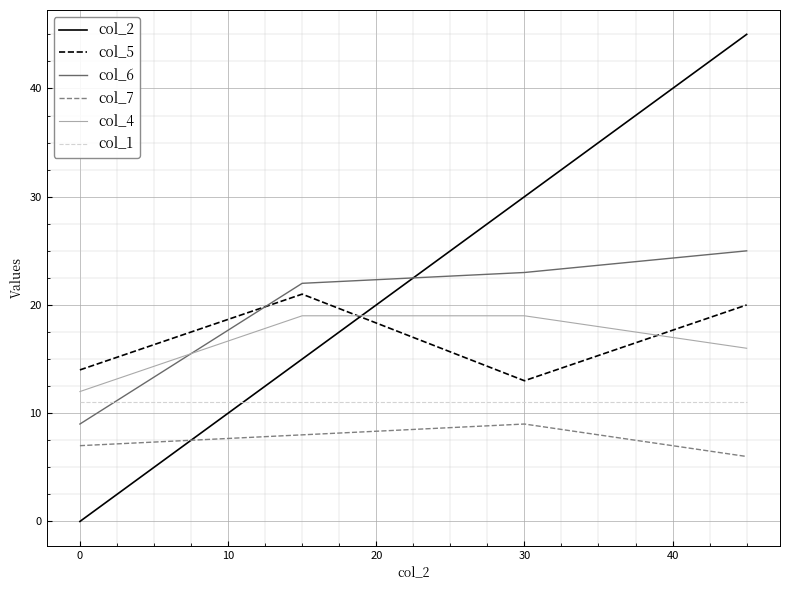

What is the highest value of the col_2 series?

45